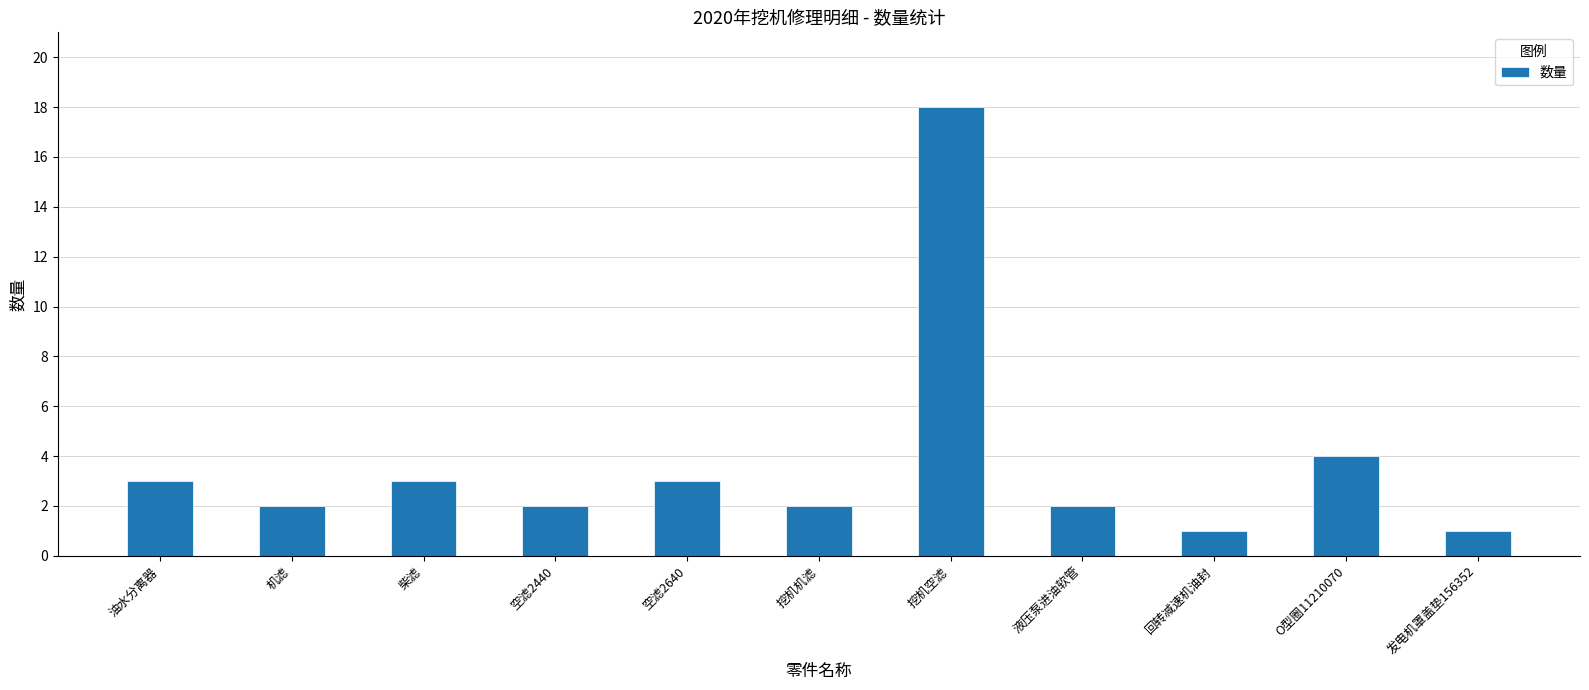

Which label corresponds to the largest value in the chart?

挖机空滤